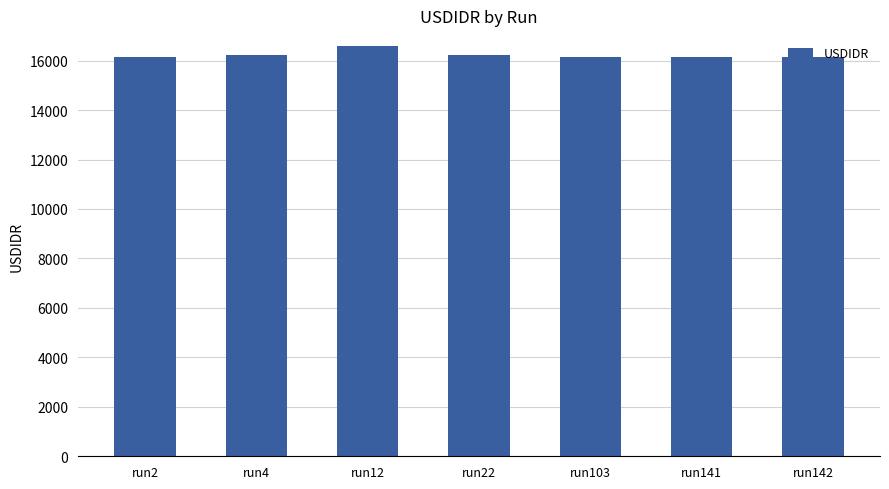

Is it true that the value at run141 is 28980?

False